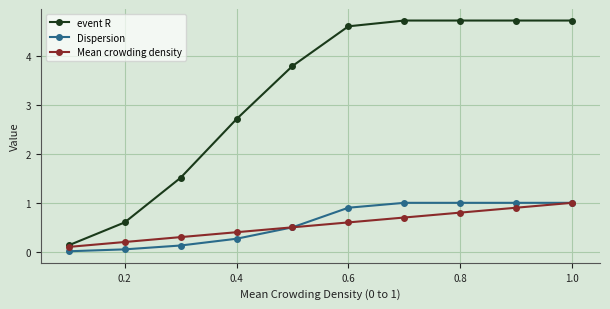

What is the greatest value displayed?

4.7